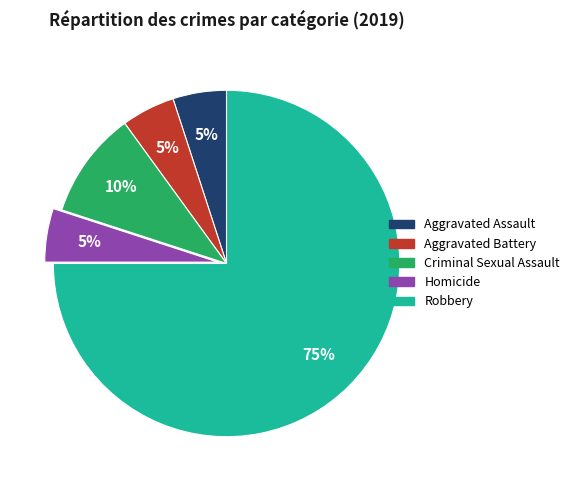

Which has a higher value, Criminal Sexual Assault or Homicide?

Criminal Sexual Assault